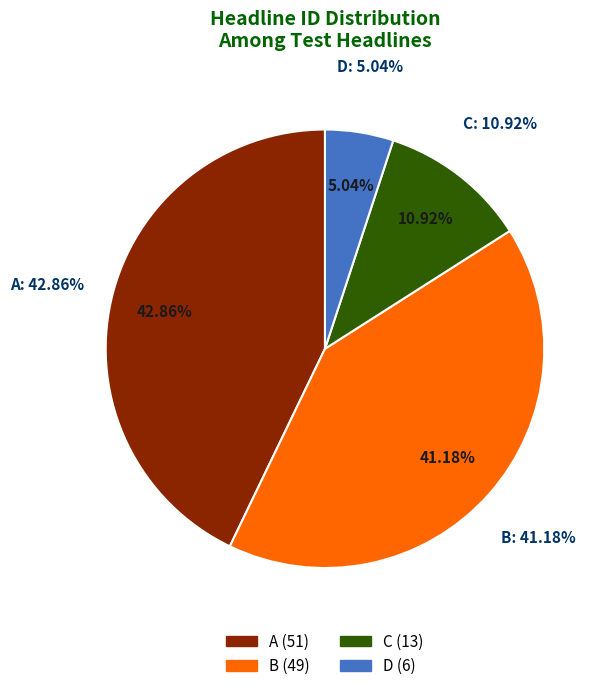

Is there a majority slice in this chart?

No